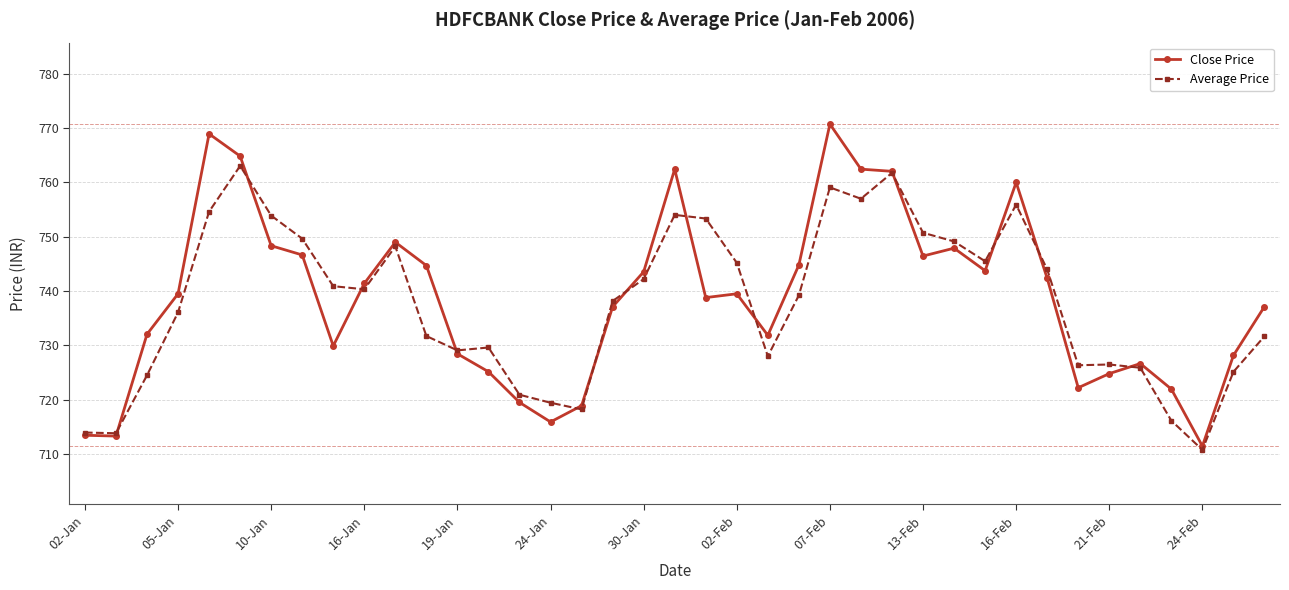

Which series has the largest range (max minus min)?

Close Price